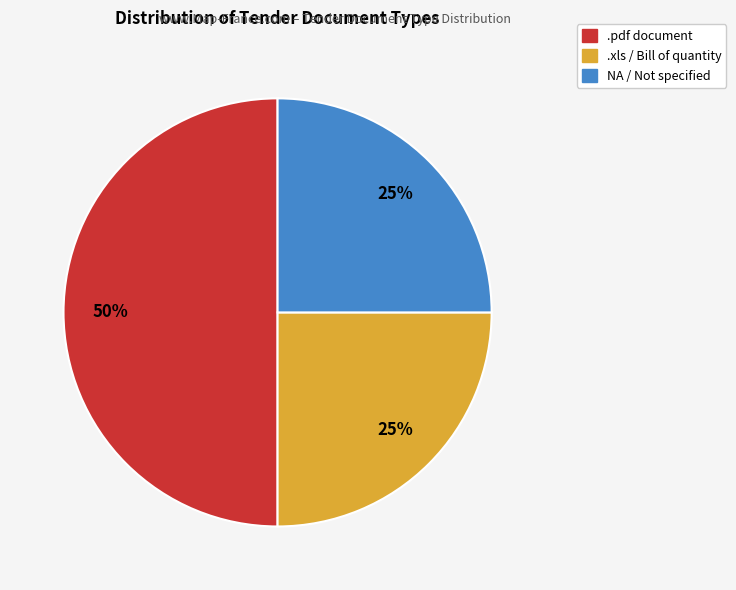

Which category has the biggest portion of the pie?

.pdf